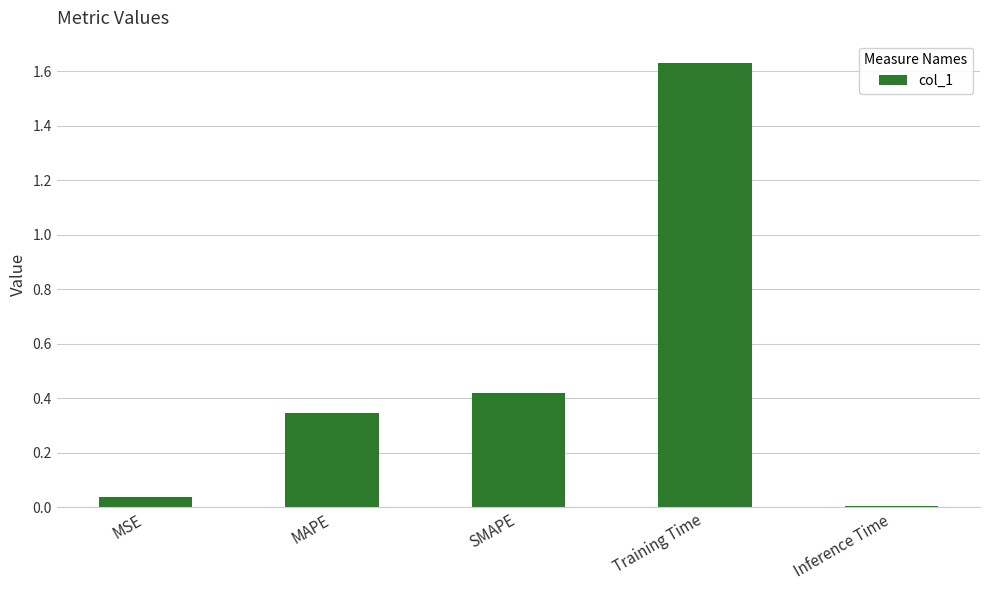

List the labels in order of value, smallest first.

Inference Time, MSE, MAPE, SMAPE, Training Time